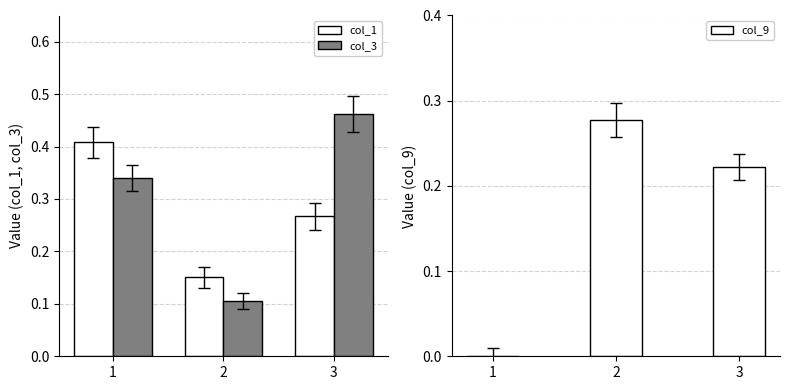

Which category has the highest value in the col_9 series?

2